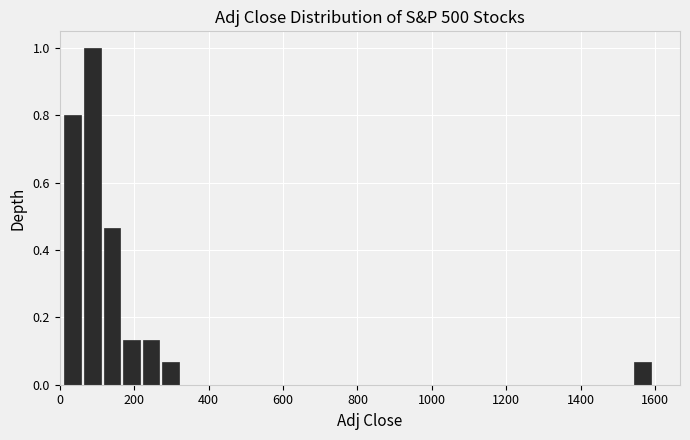

Around what value on the x-axis is the tallest bar? Give the approximate position of its centre, as read against the axis.

80